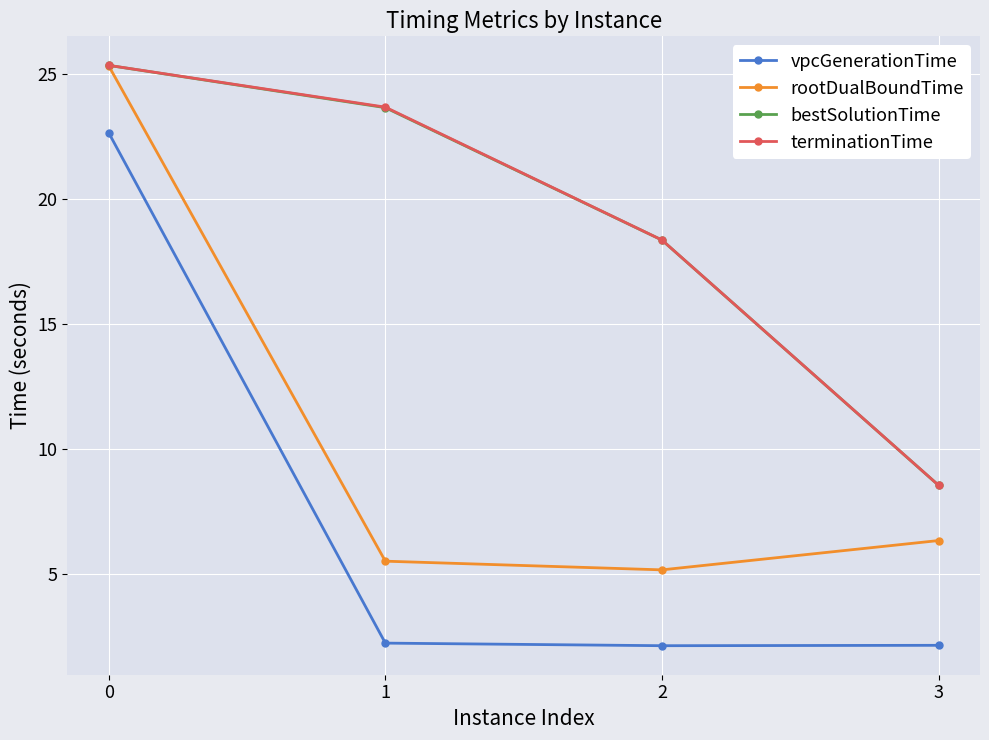

At how many categories does at least one series exceed 11?

3